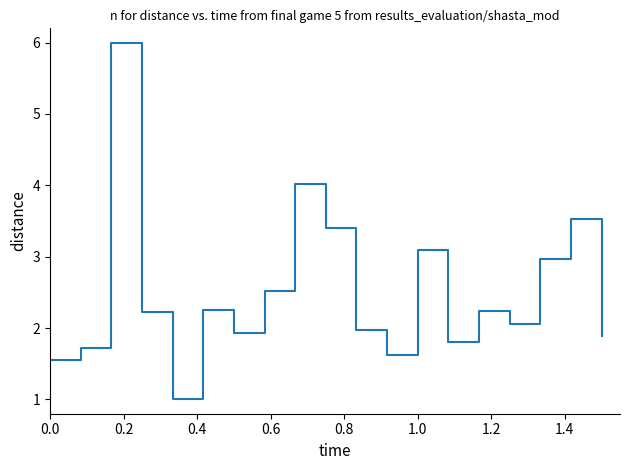

Is this an area chart (filled region under the line)?

No